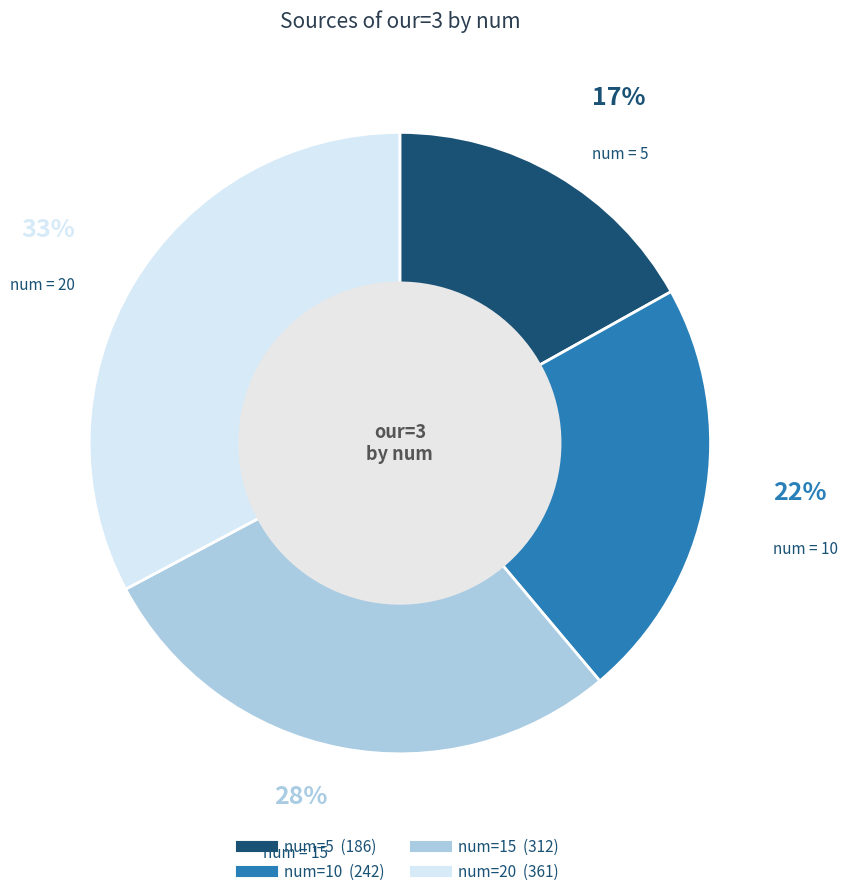

Is there any slice that represents more than half of the pie?

No